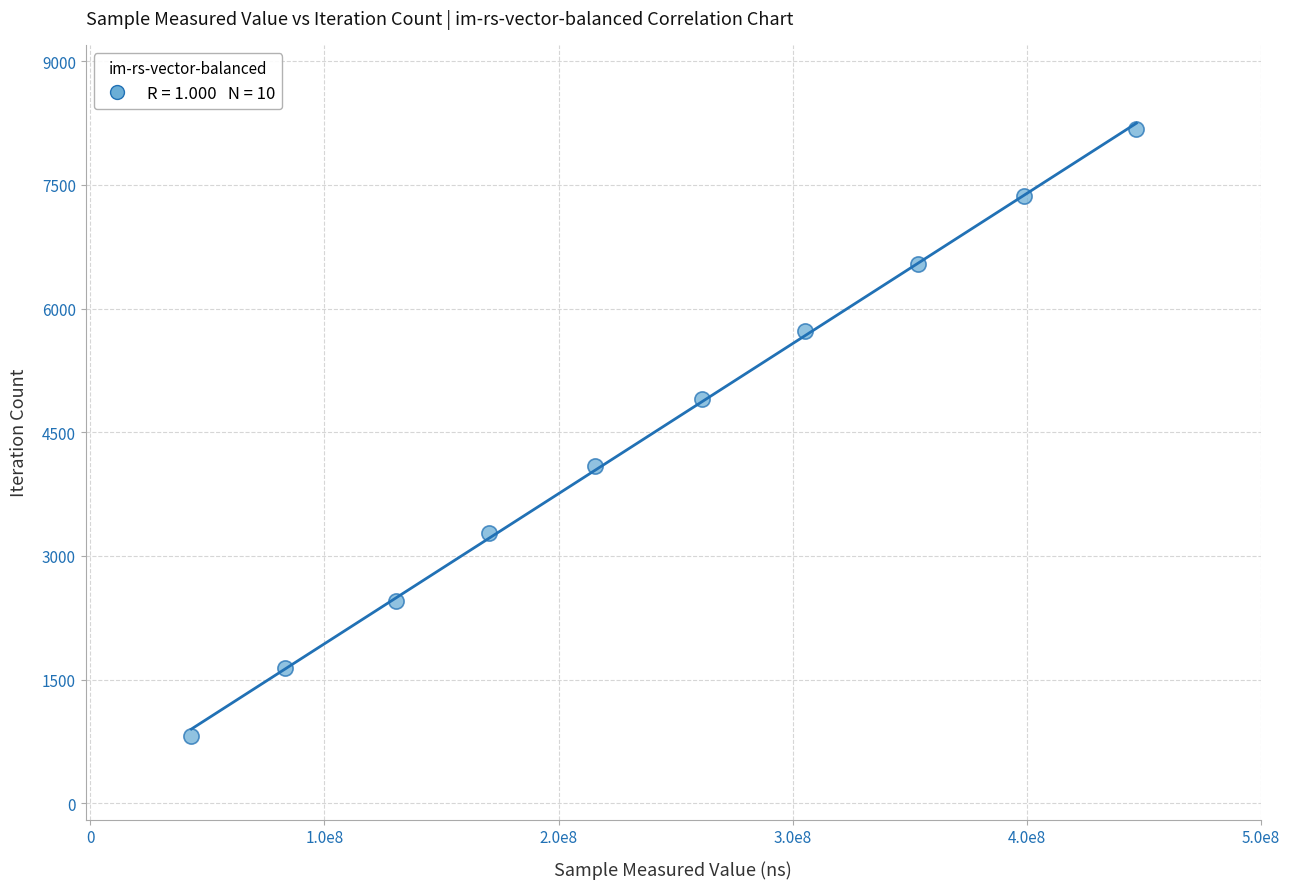

What is the range of Y values (max minus min)?

7362